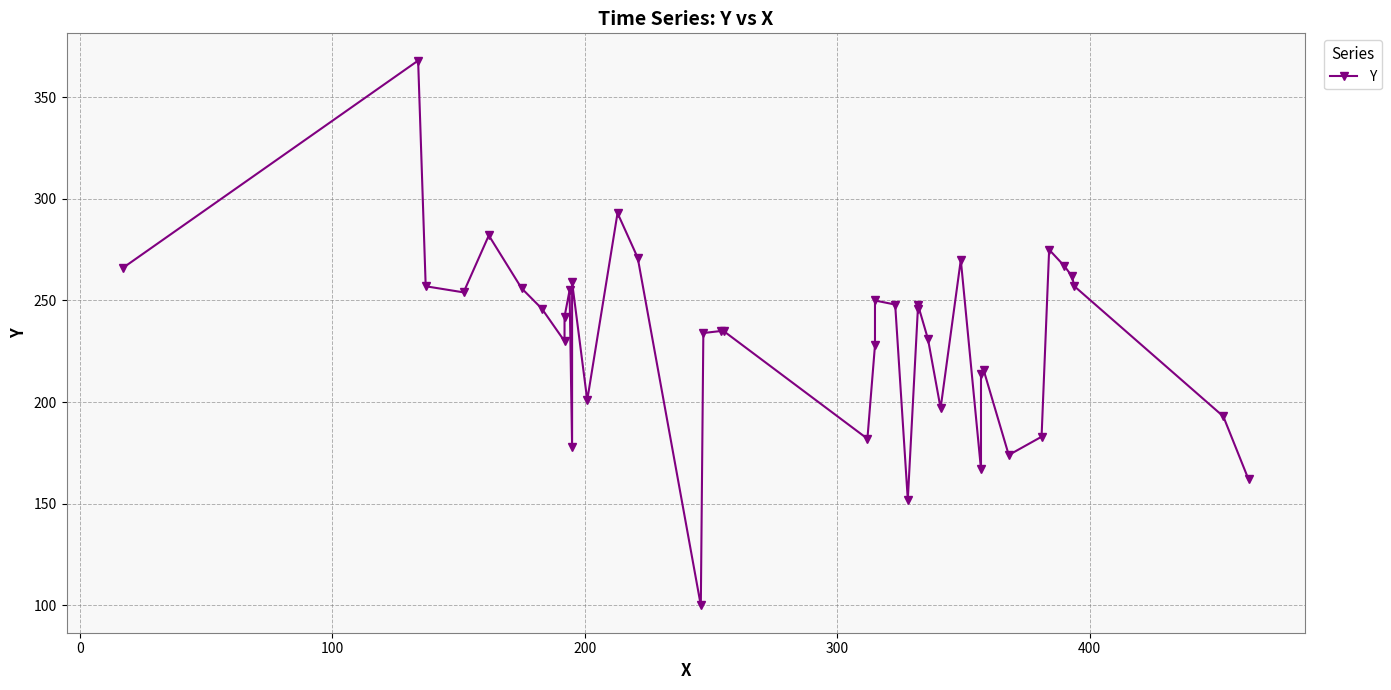

Reading left to right, transcribe all the data shown in this chart.

266	368	257	254	282	256	246	230	242	255	178	259	201	293	271	100	234	235	235	182	228	250	248	152	246	248	231	197	270	167	214	216	174	183	275	267	262	257	193	162